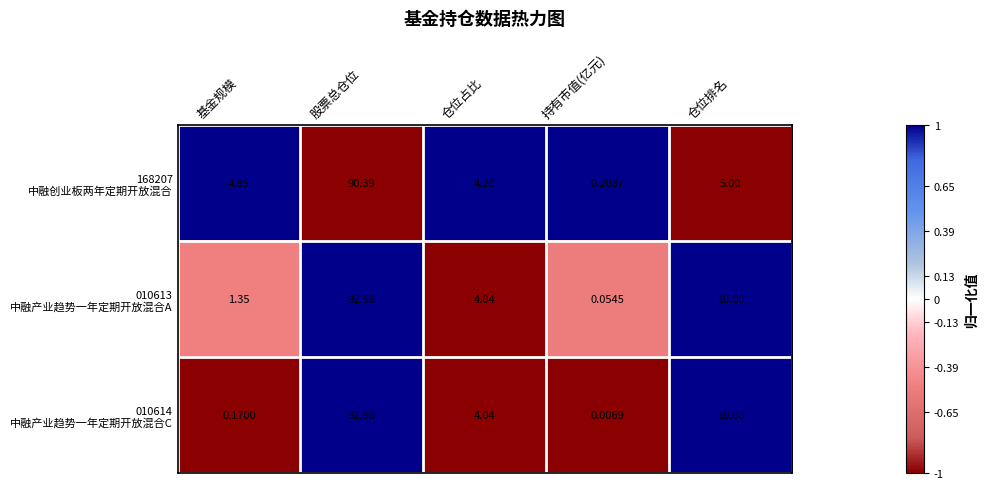

Which label corresponds to the largest value in the chart?

股票总仓位